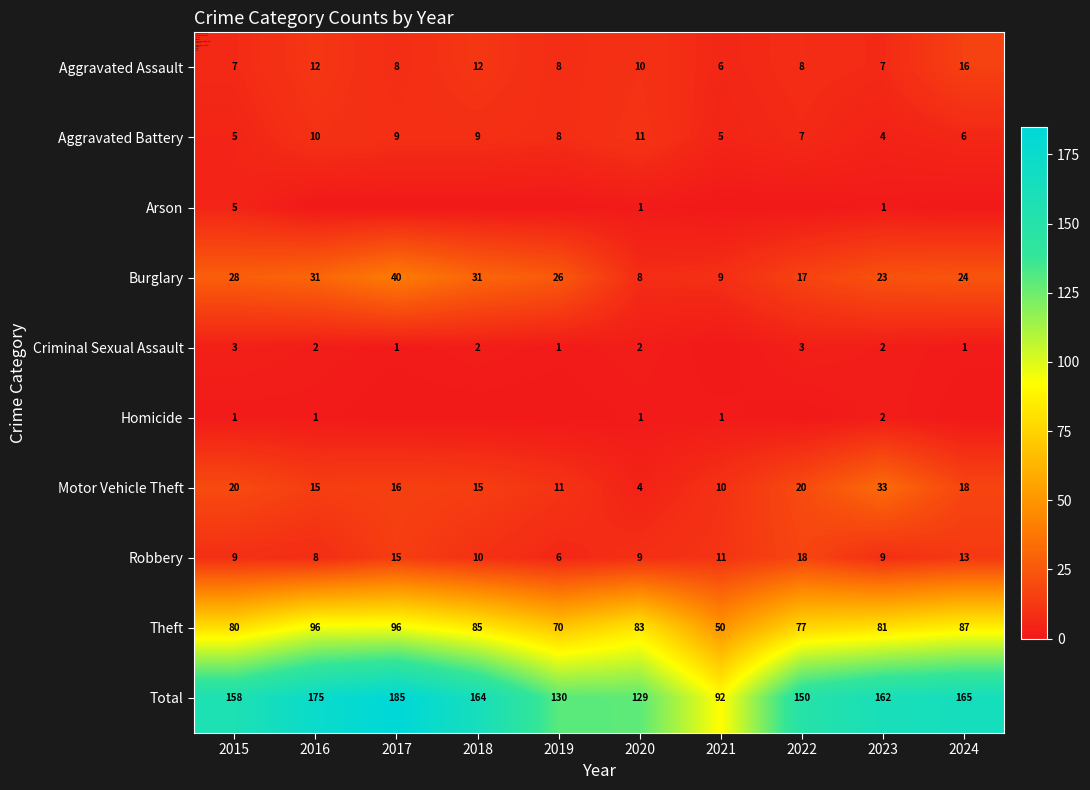

At which label does Total reach its minimum?

2021